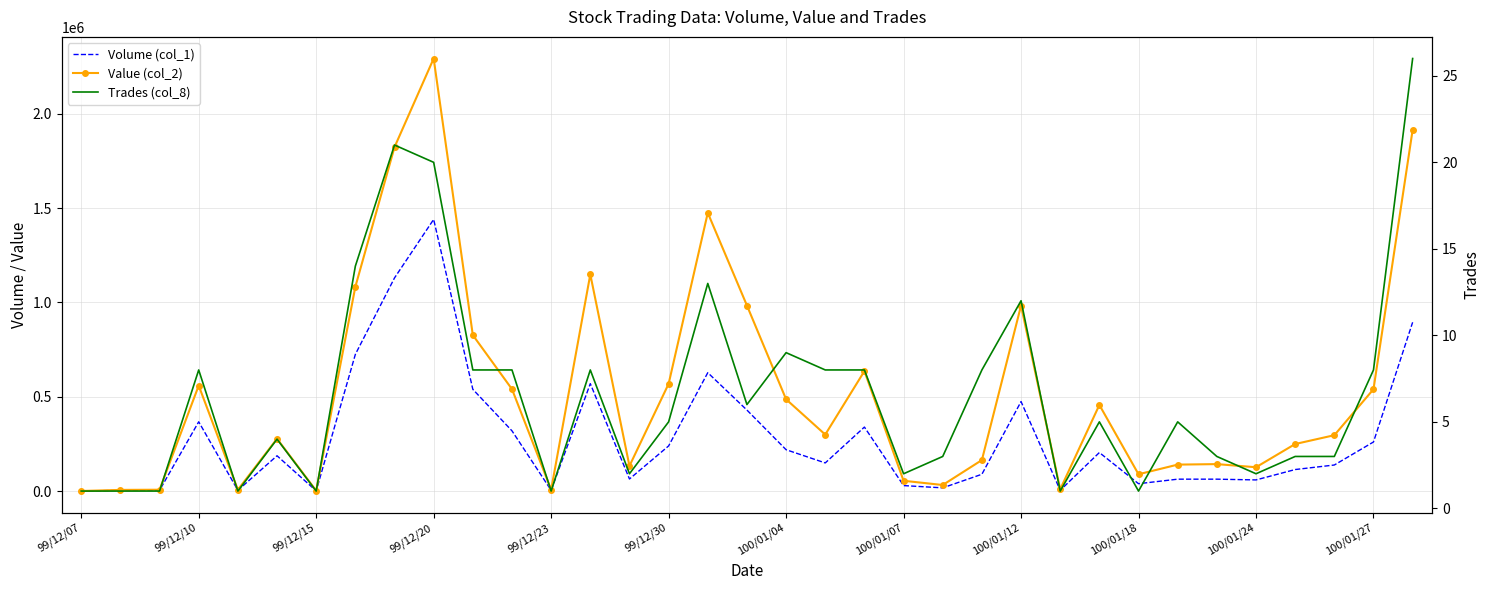

What is the maximum value shown in the chart?

2292150